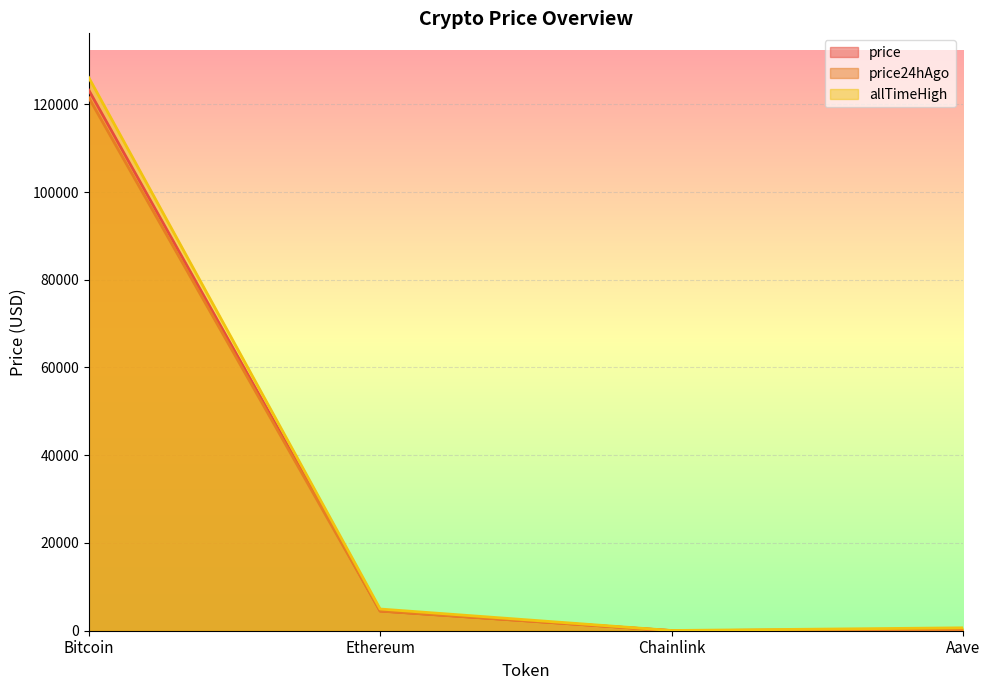

At which category is the sum across all series the highest?

Bitcoin